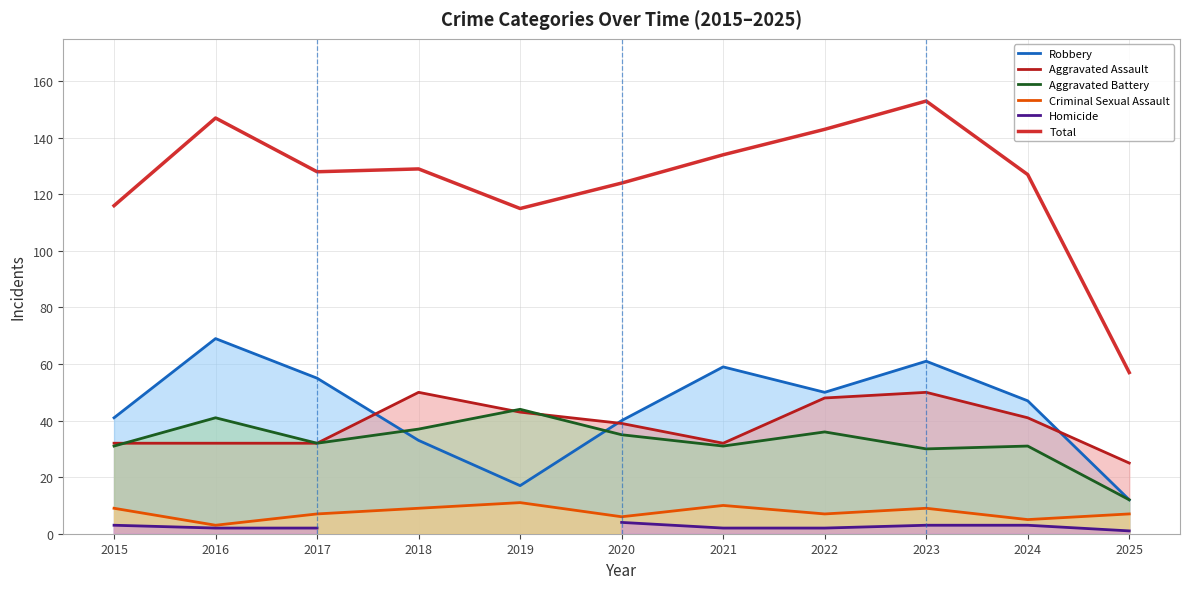

Which category has the highest value across all series?

2023